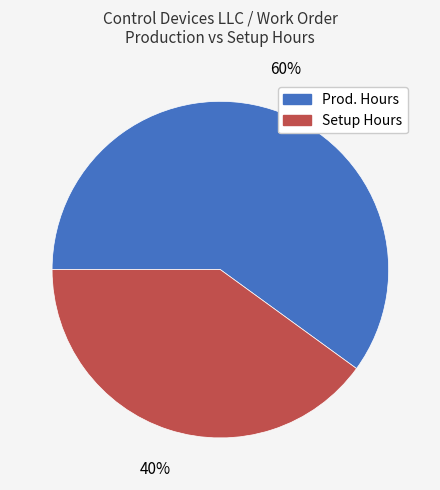

How many segments does this pie chart have?

2